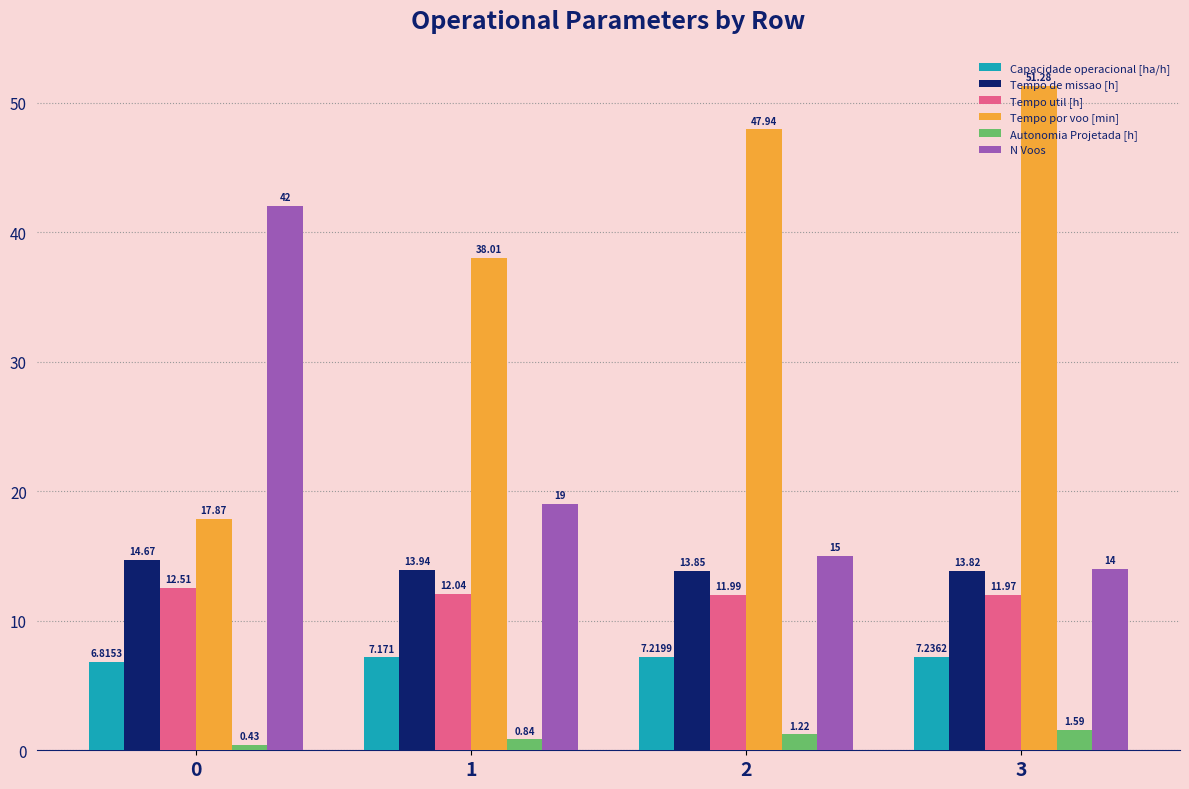

How many bars are there in each group?

6